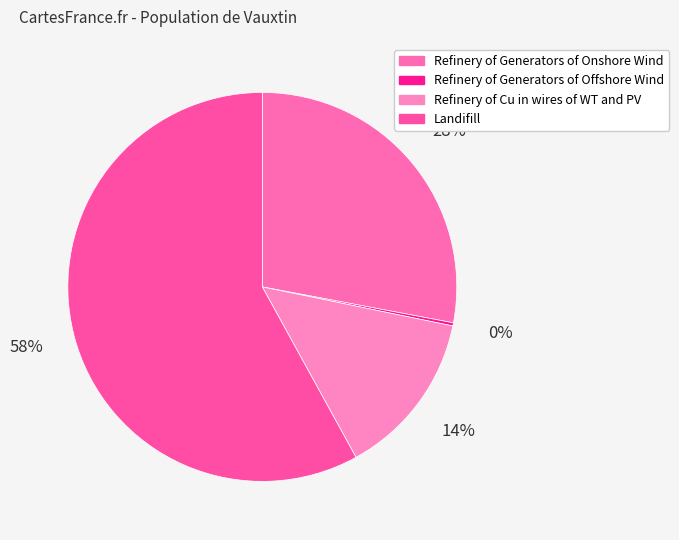

Rank the categories by value from highest to lowest.

Landifill, Refinery of Generators of Onshore Wind, Refinery of Cu in wires of WT and PV, Refinery of Generators of Offshore Wind